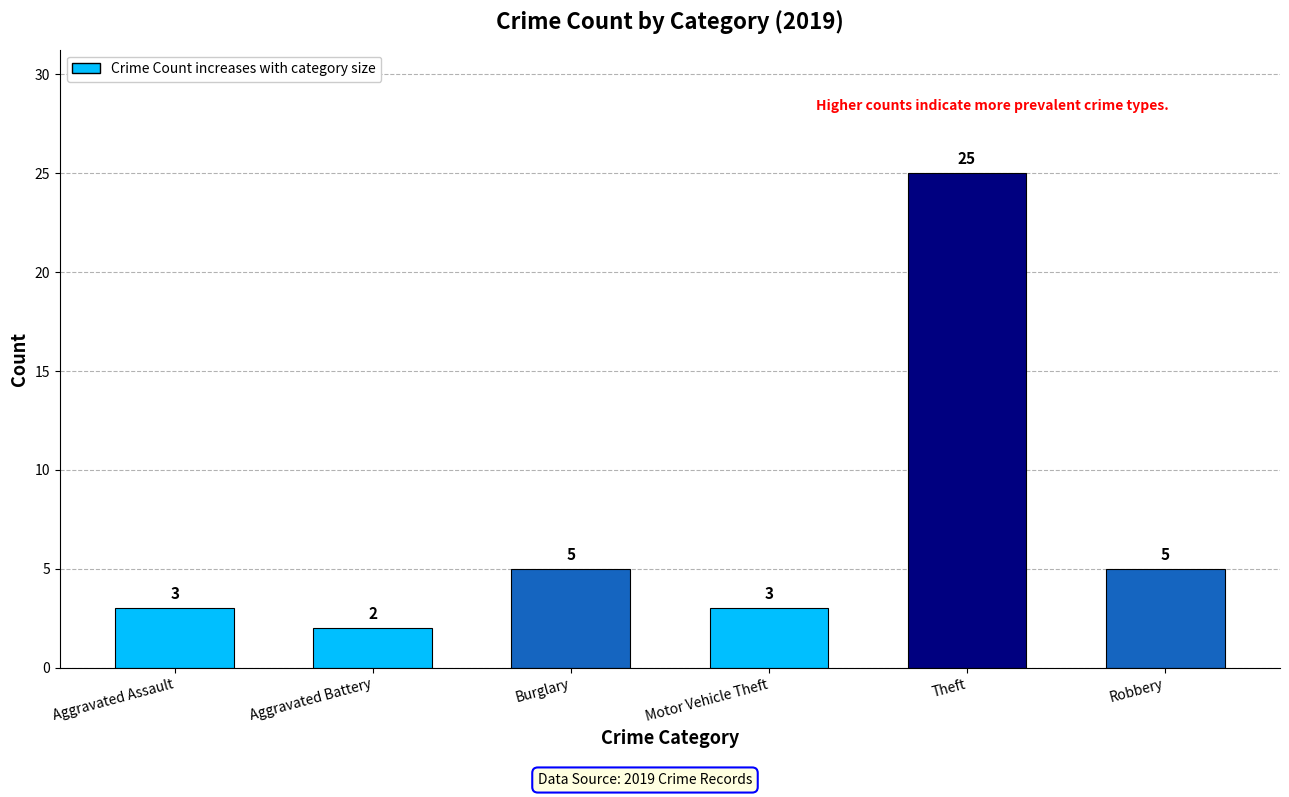

What is the smallest value displayed?

2